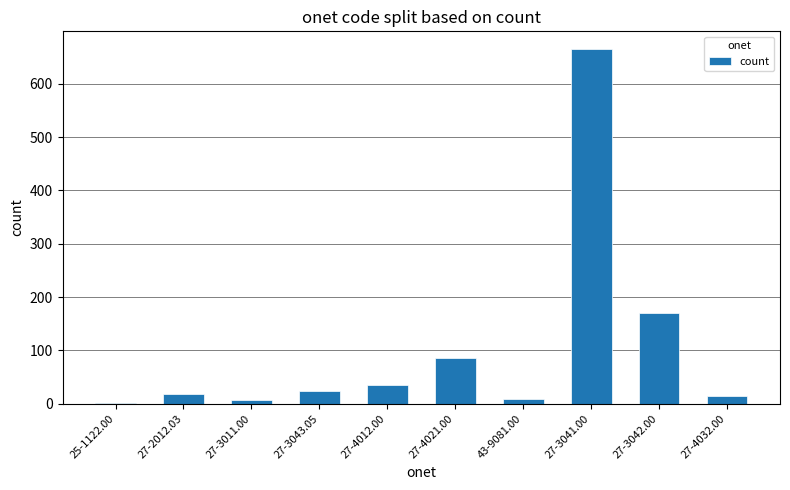

What is the change in value from 27-3041.00 to 27-4032.00?

-651